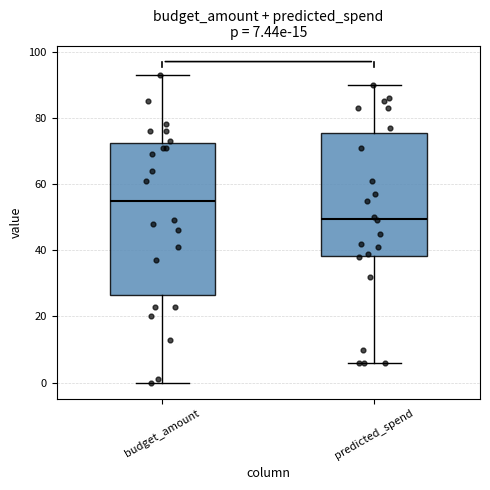

Comparing the boxes themselves (not the whiskers), which one is the tallest?

budget_amount